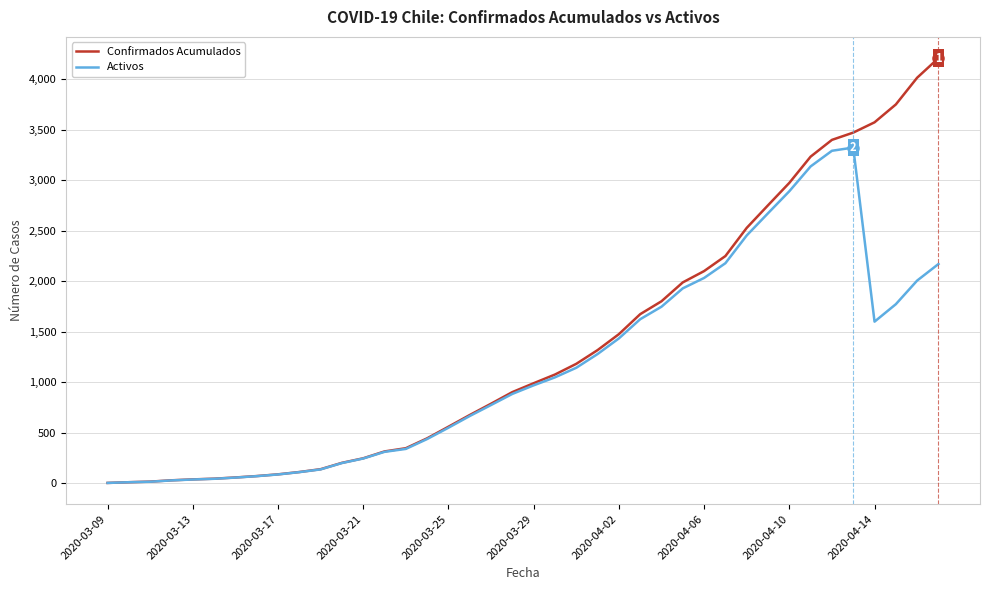

Which series has the widest spread of values?

Confirmados Acumulados